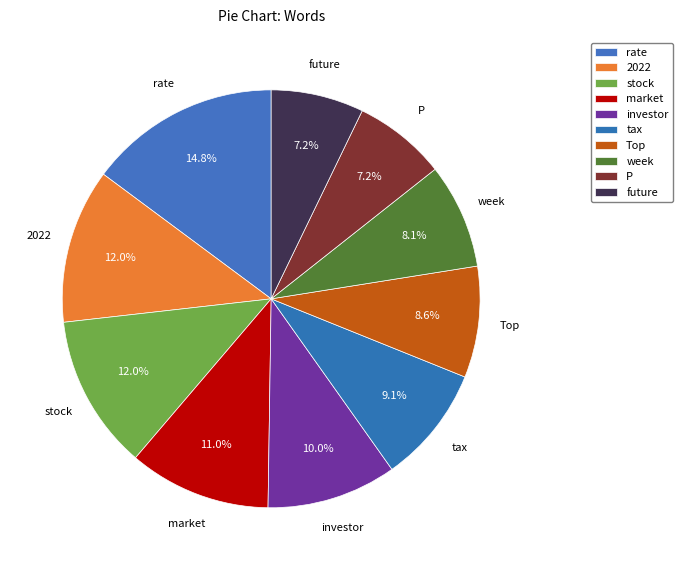

Does any single category account for the majority?

No